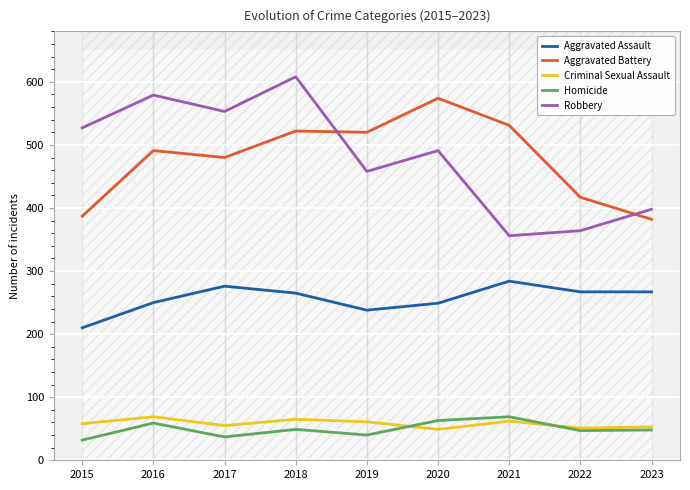

Which category has the lowest value in the Criminal Sexual Assault series?

2020